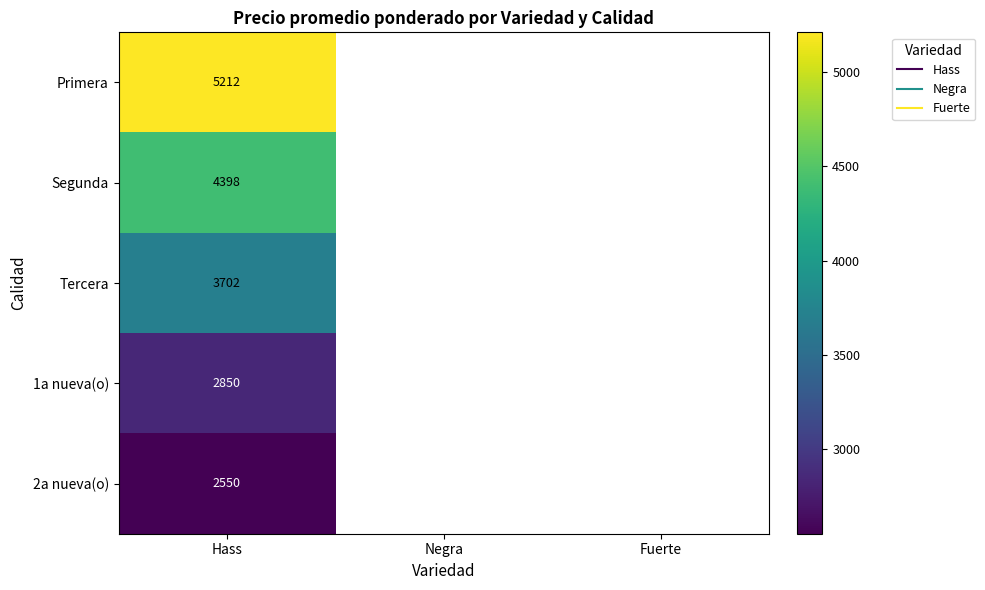

Which category has the lowest value in the 1a nueva(o) series?

Hass